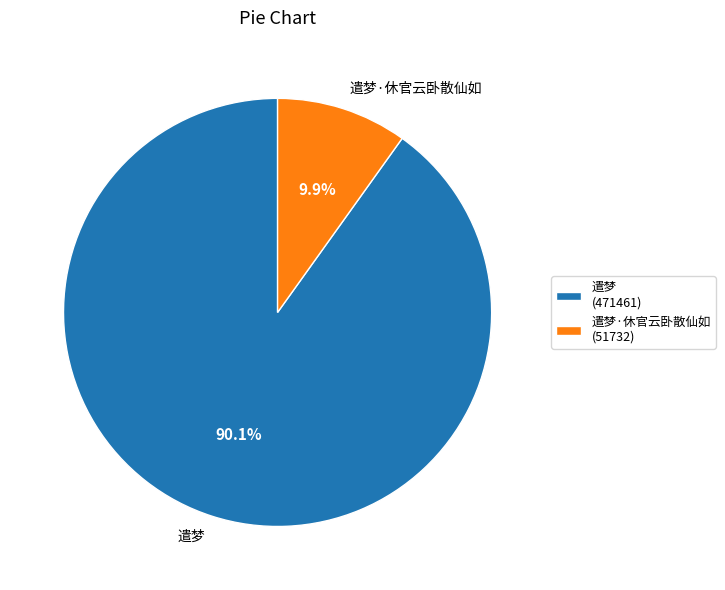

Which has a higher value, 遣梦 or 遣梦·休官云卧散仙如?

遣梦